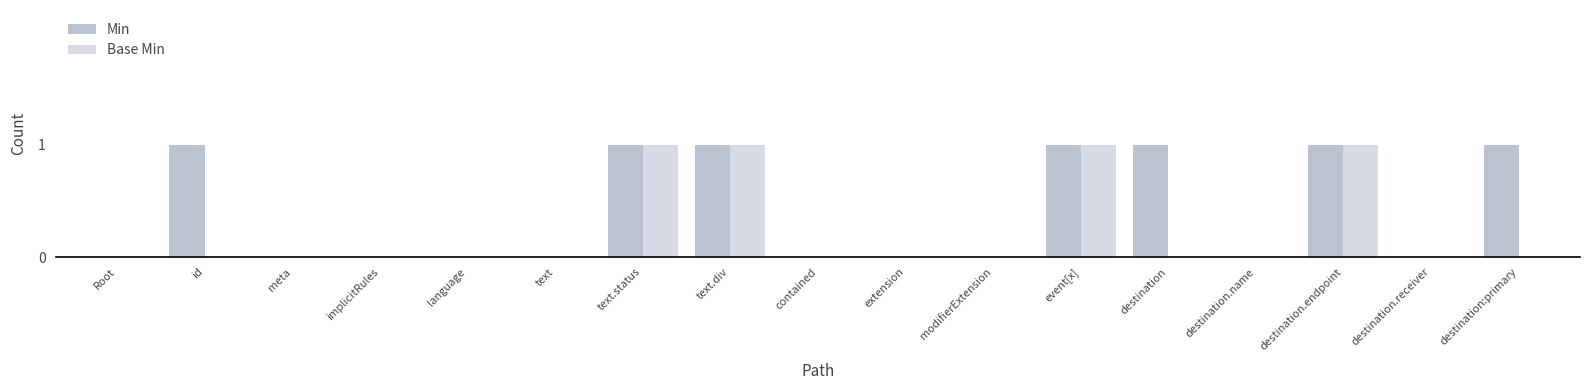

The Min series shows 1 at implicitRules. True or false?

False